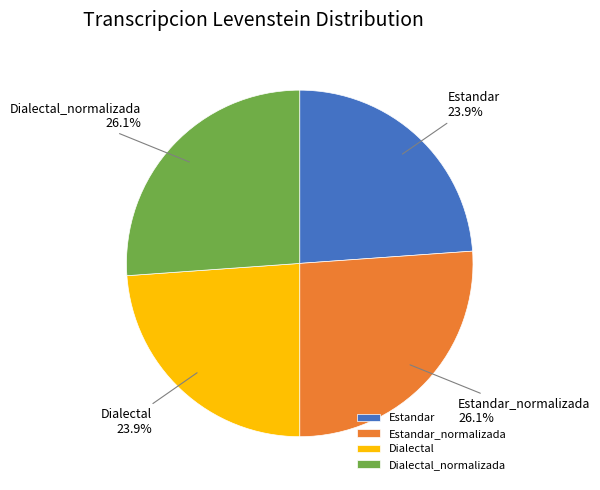

How many segments does this pie chart have?

4